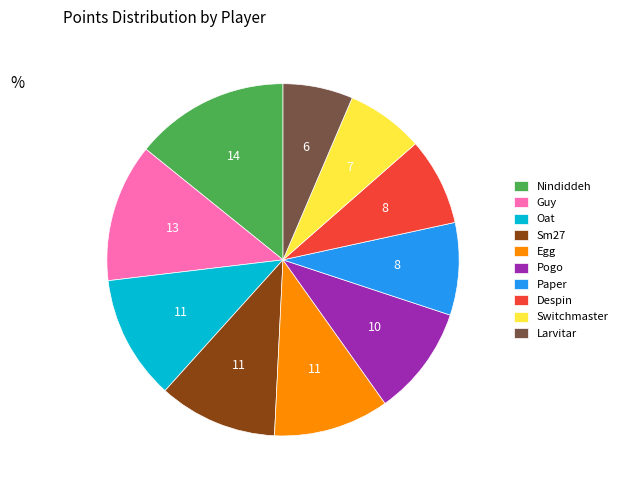

Is it true that Larvitar is 6% of the pie?

True